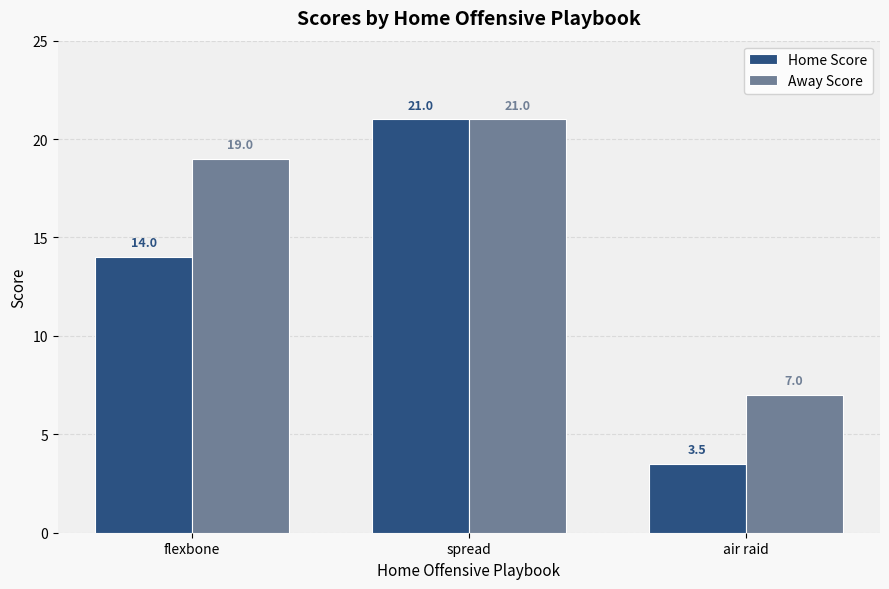

What is the smallest value displayed?

3.5